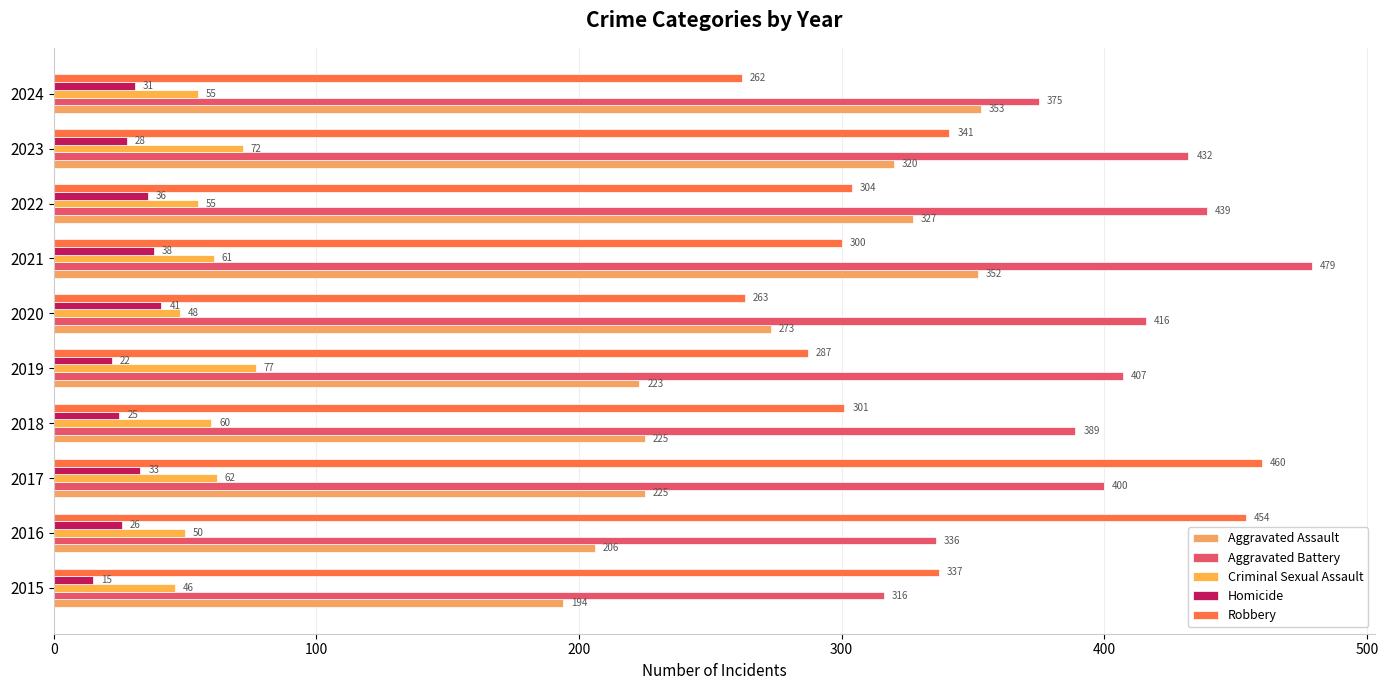

What are all the series names shown in the legend?

Aggravated Assault, Aggravated Battery, Criminal Sexual Assault, Homicide, Robbery